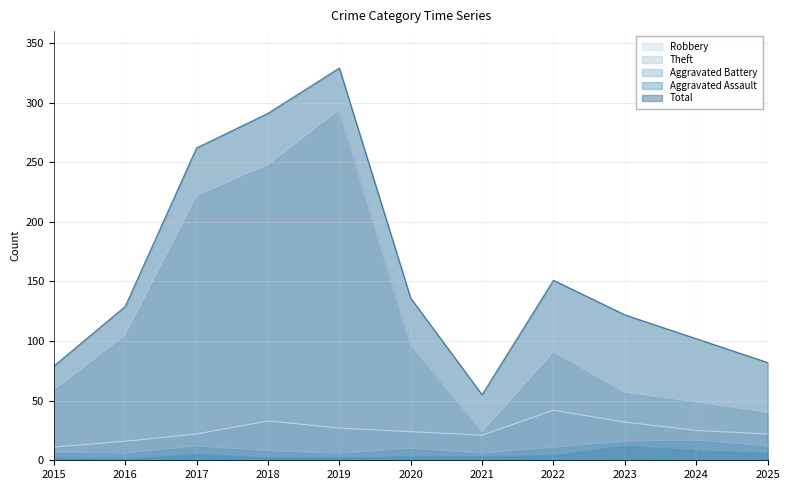

The Aggravated Assault series shows 1 at 2016. True or false?

True